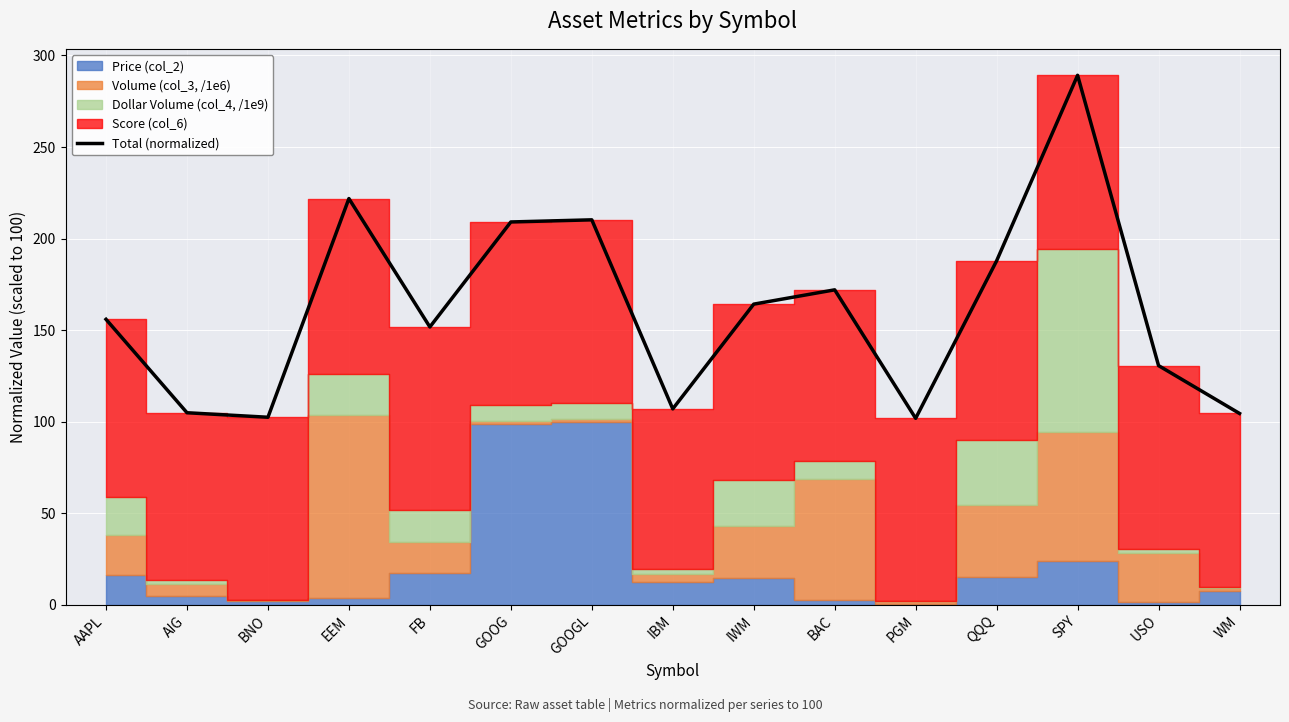

At which label is Total (normalized) closest to 195?

QQQ